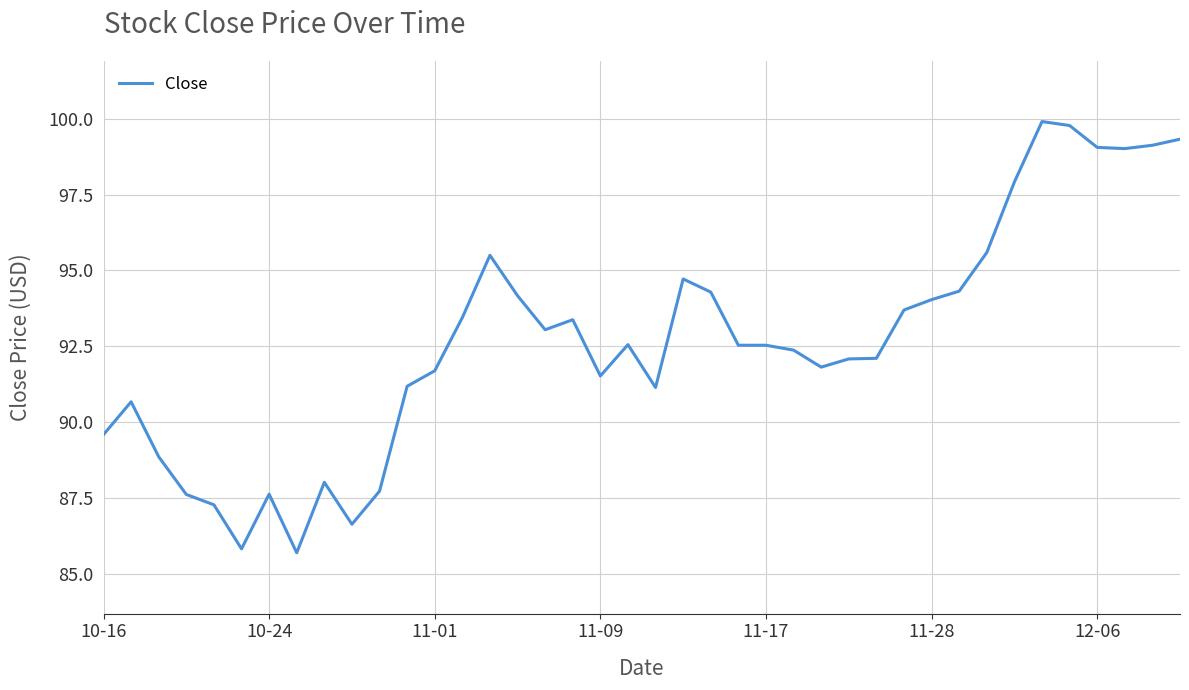

What is the minimum value shown in the chart?

85.7